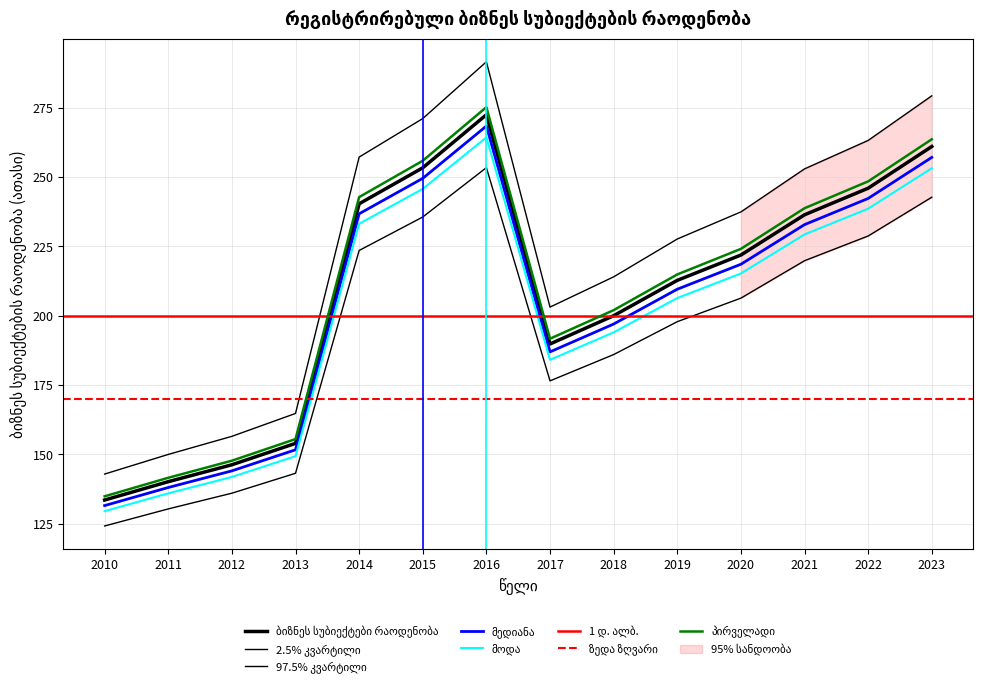

What is the sum of the values at 2020 and 2018?

415.5